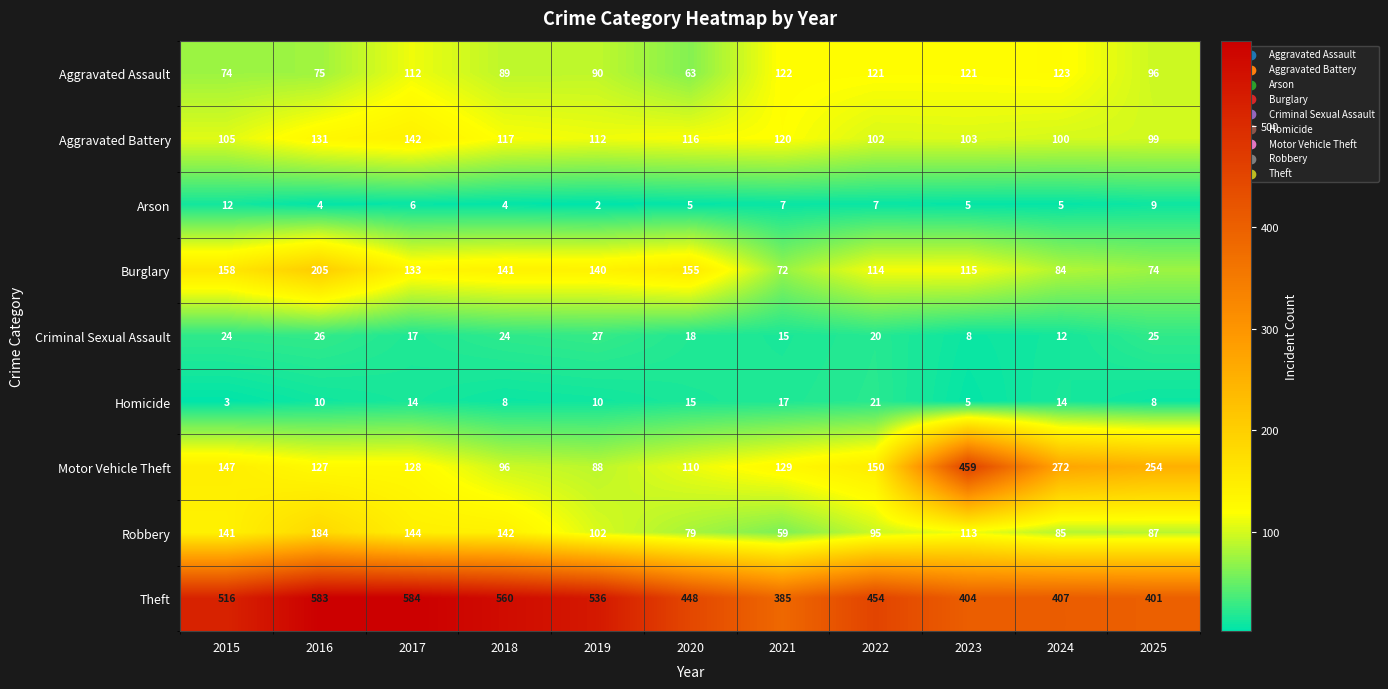

At which label does Criminal Sexual Assault reach its minimum?

2023